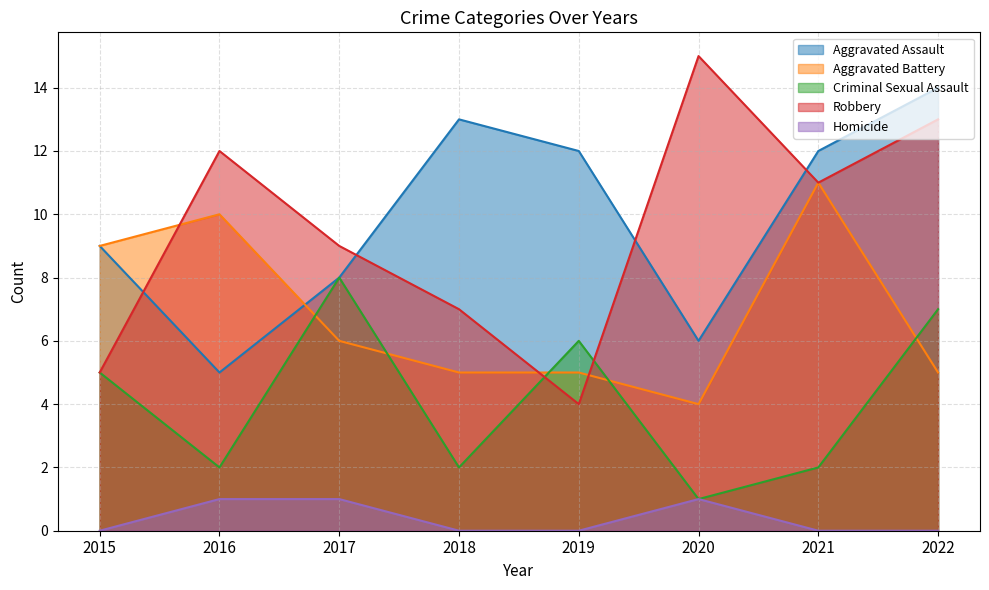

Reading right to left, extract all data points from this chart.

Aggravated Assault: 14	12	6	12	13	8	5	9
Aggravated Battery: 5	11	4	5	5	6	10	9
Criminal Sexual Assault: 7	2	1	6	2	8	2	5
Robbery: 13	11	15	4	7	9	12	5
Homicide: 0	0	1	0	0	1	1	0